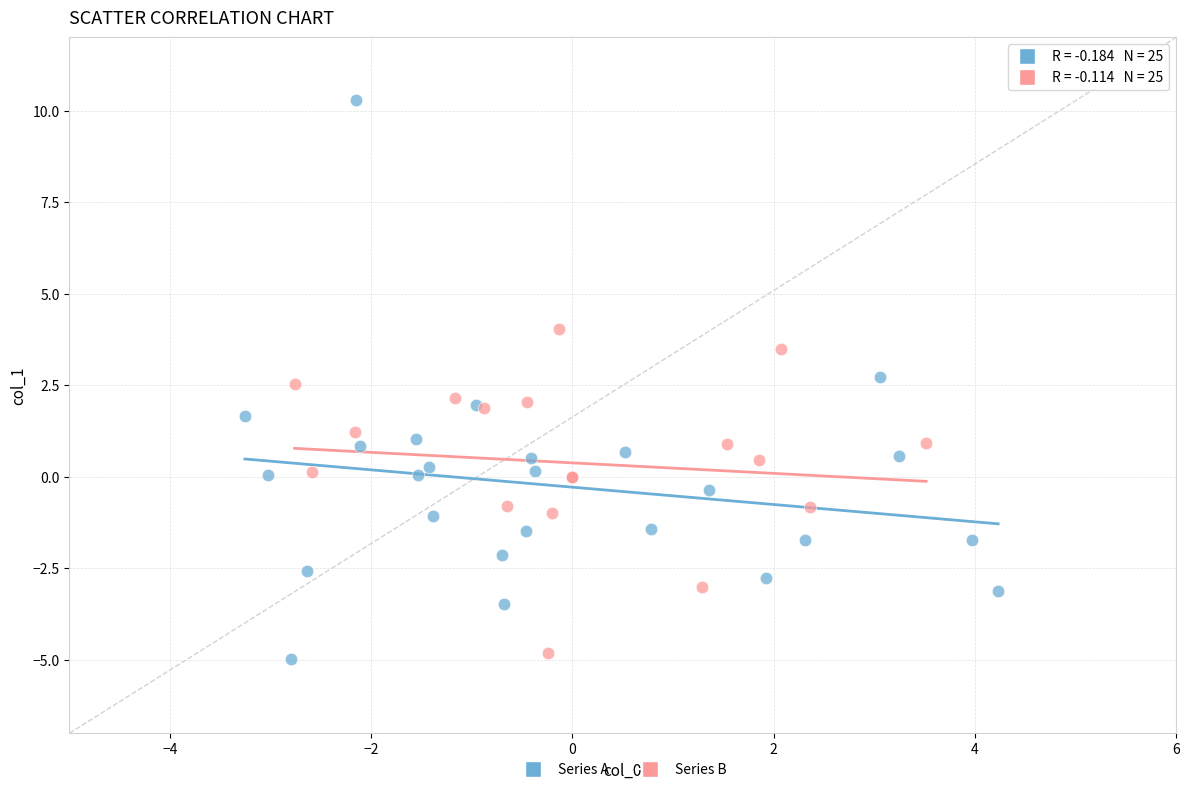

Which series reaches the minimum Y coordinate?

Series A